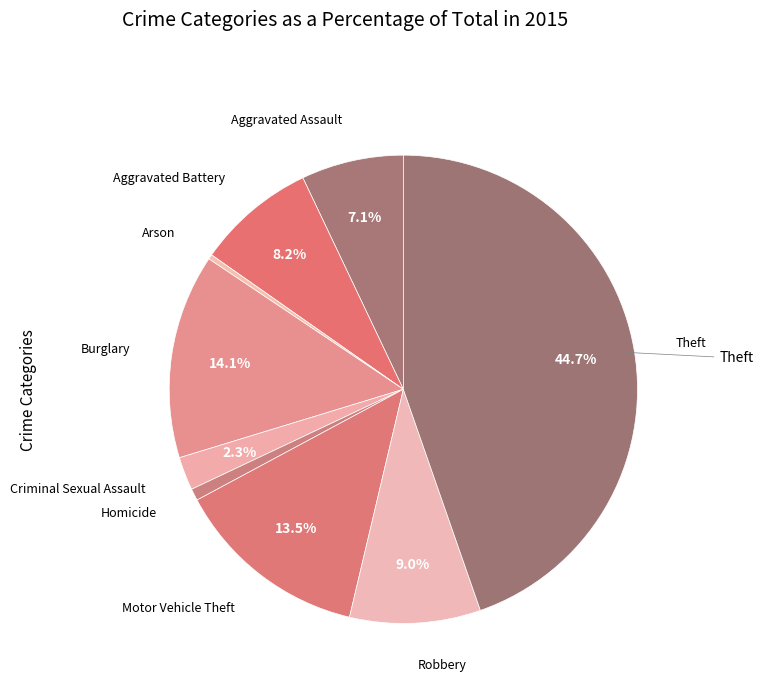

Does any single category account for the majority?

No